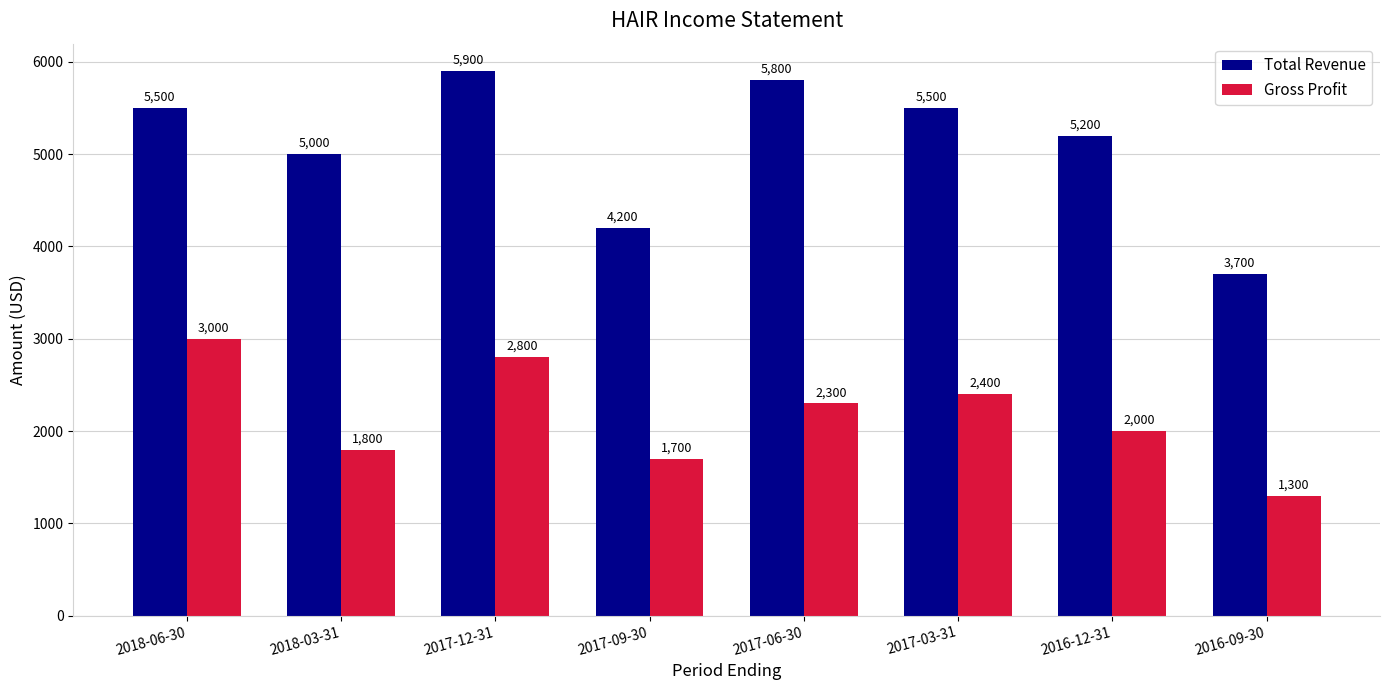

Does the chart contain stacked bars?

No